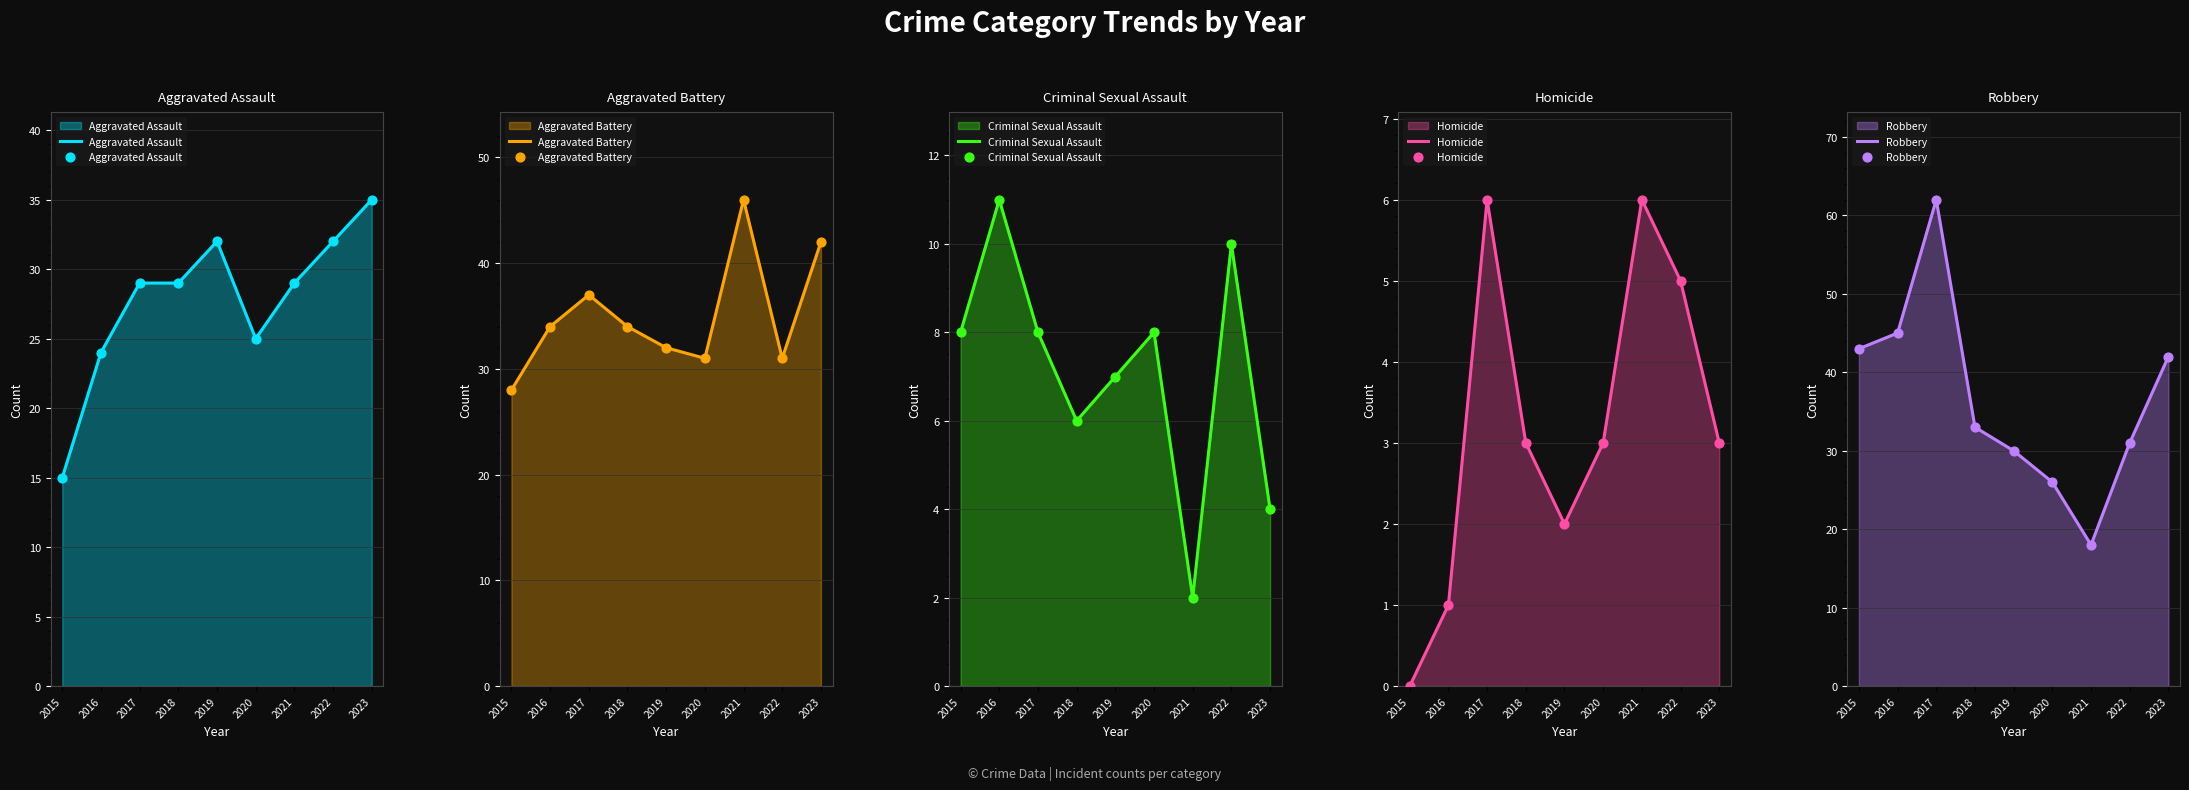

Which series has the largest total across all categories?

Robbery